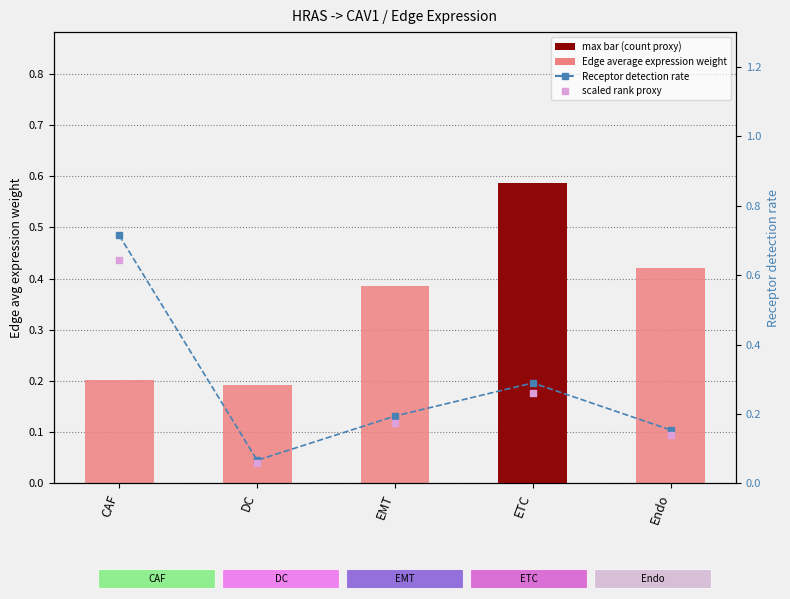

Which series contains the highest Y value?

Receptor detection rate